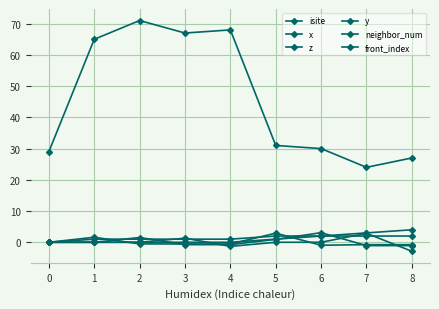

Reading left to right, extract all data points from this chart.

isite: 29.0	65.0	71.0	67.0	68.0	31.0	30.0	24.0	27.0
x: 0.0	-0.0	1.5	-0.8	-0.8	0.9	3.1	-1.1	-1.1
z: 0.0	1.6	-0.5	-0.5	-0.5	2.9	-0.9	-0.8	-0.8
y: 0.0	0.0	0.0	1.3	-1.3	0.0	0.0	2.9	-2.9
neighbor_num: 0.0	1.0	1.0	1.0	1.0	2.0	2.0	2.0	2.0
front_index: 0.0	0.0	0.0	0.0	0.0	1.0	2.0	3.0	4.0